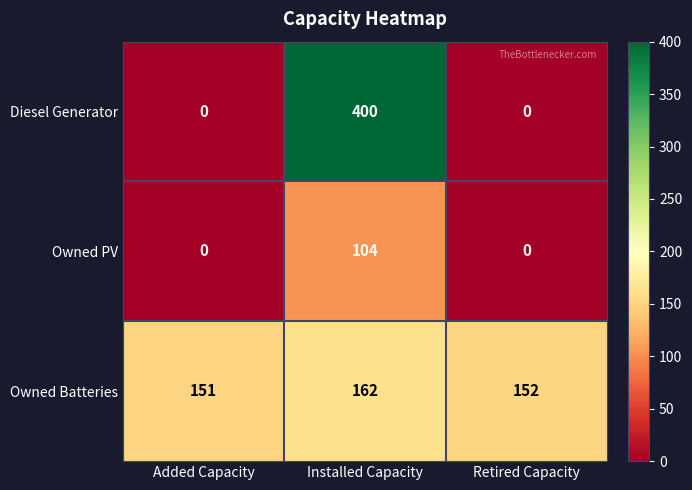

Is it true that Owned PV equals 170 at Installed Capacity?

False